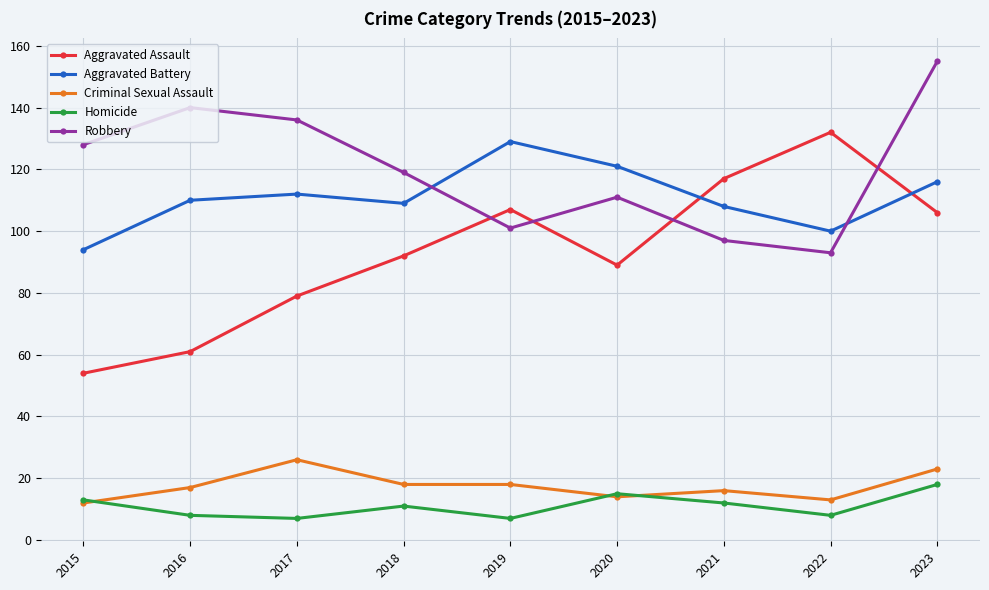

Which series has the widest spread of values?

Aggravated Assault